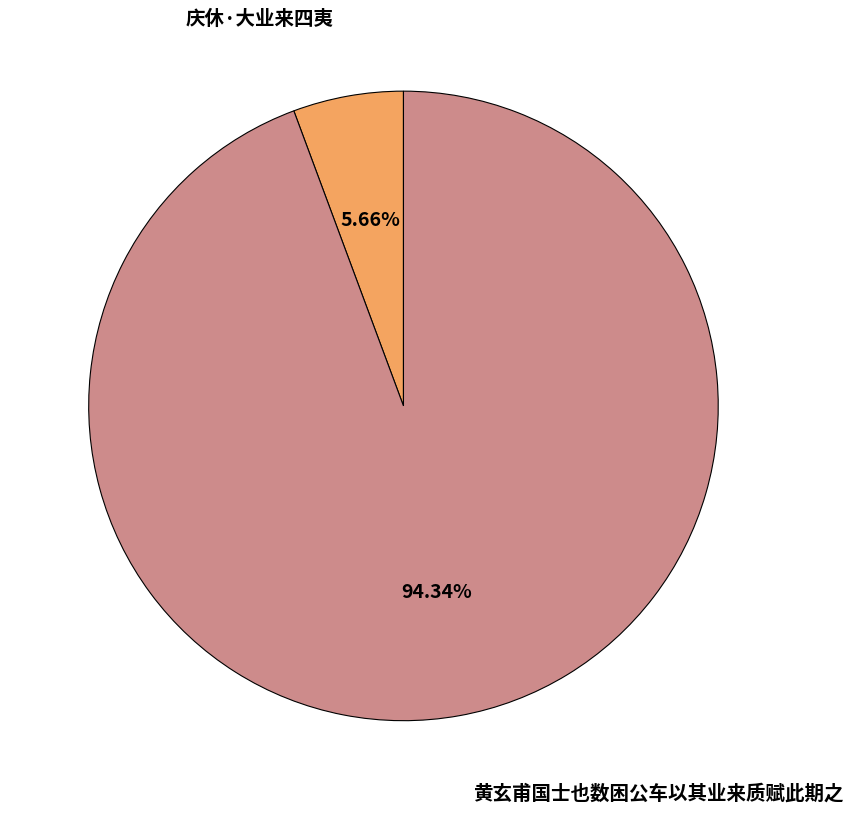

How much of the chart is everything except 黄玄甫国士也数困公车以其业来质赋此期之?

5.7%